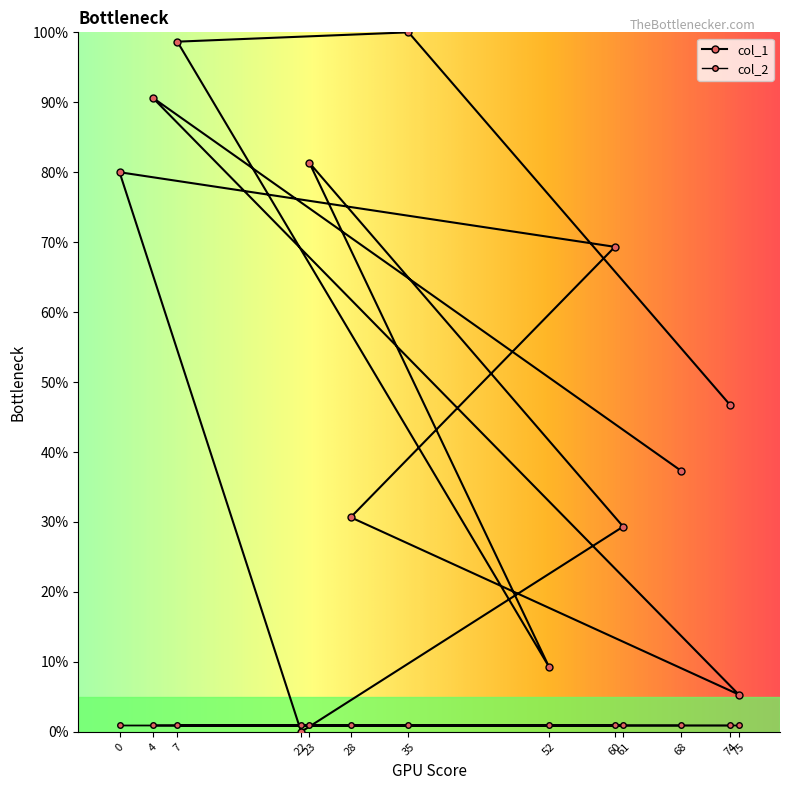

Does the chart display data point markers on the line(s)?

Yes